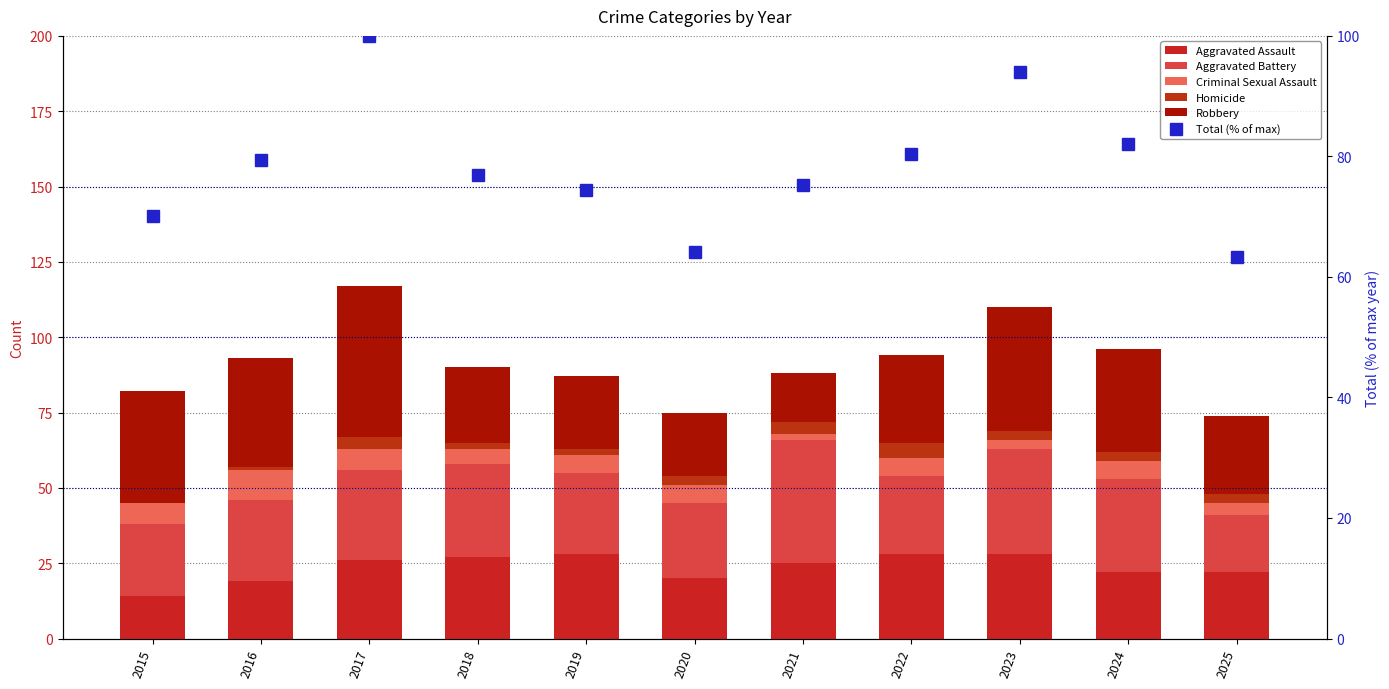

Reading right to left, list all the values displayed in this chart.

Aggravated Assault: 2025=22.0	2024=22.0	2023=28.0	2022=28.0	2021=25.0	2020=20.0	2019=28.0	2018=27.0	2017=26.0	2016=19.0	2015=14.0
Aggravated Battery: 2025=19.0	2024=31.0	2023=35.0	2022=26.0	2021=41.0	2020=25.0	2019=27.0	2018=31.0	2017=30.0	2016=27.0	2015=24.0
Criminal Sexual Assault: 2025=4.0	2024=6.0	2023=3.0	2022=6.0	2021=2.0	2020=6.0	2019=6.0	2018=5.0	2017=7.0	2016=10.0	2015=7.0
Homicide: 2025=3.0	2024=3.0	2023=3.0	2022=5.0	2021=4.0	2020=3.0	2019=2.0	2018=2.0	2017=4.0	2016=1.0	2015=0.0
Robbery: 2025=26.0	2024=34.0	2023=41.0	2022=29.0	2021=16.0	2020=21.0	2019=24.0	2018=25.0	2017=50.0	2016=36.0	2015=37.0
Total (% of max): 2025=63.2	2024=82.1	2023=94.0	2022=80.3	2021=75.2	2020=64.1	2019=74.4	2018=76.9	2017=100.0	2016=79.5	2015=70.1